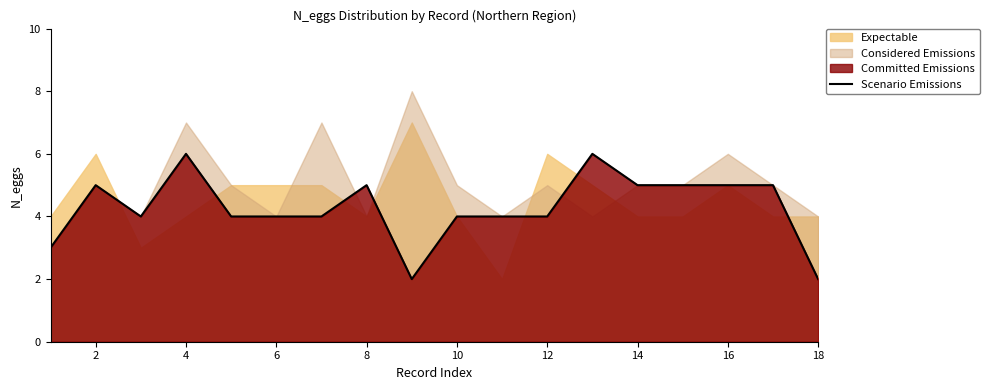

The Scenario Emissions series shows 6 at 4. True or false?

True